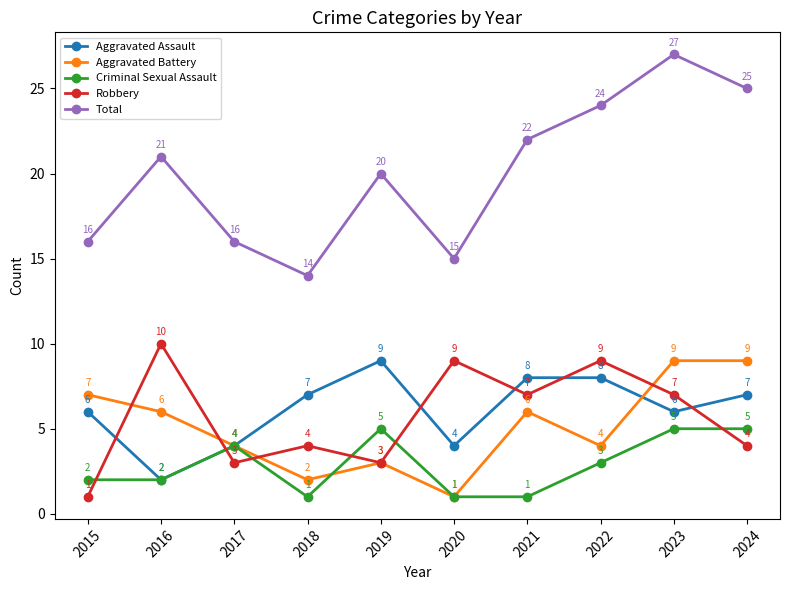

At which category is the sum across all series the highest?

2023